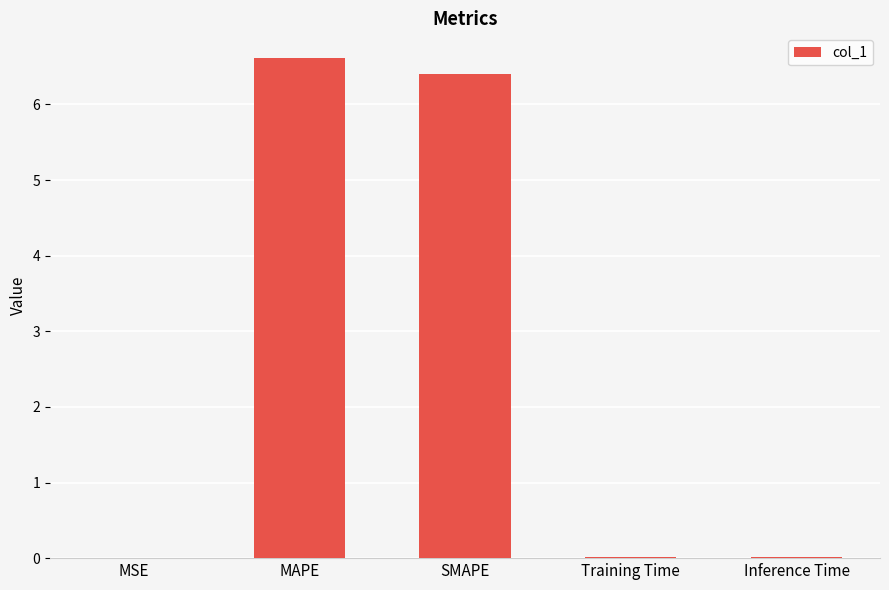

Which label corresponds to the largest value in the chart?

MAPE